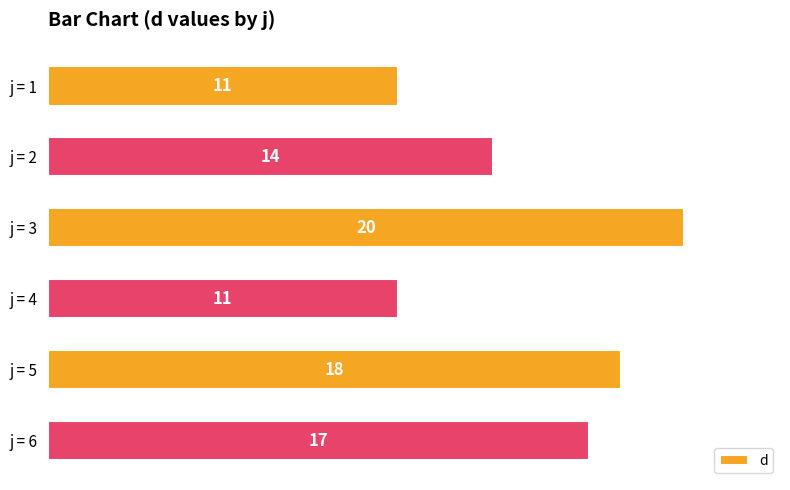

What is the value of the 1st bar from the top?

11